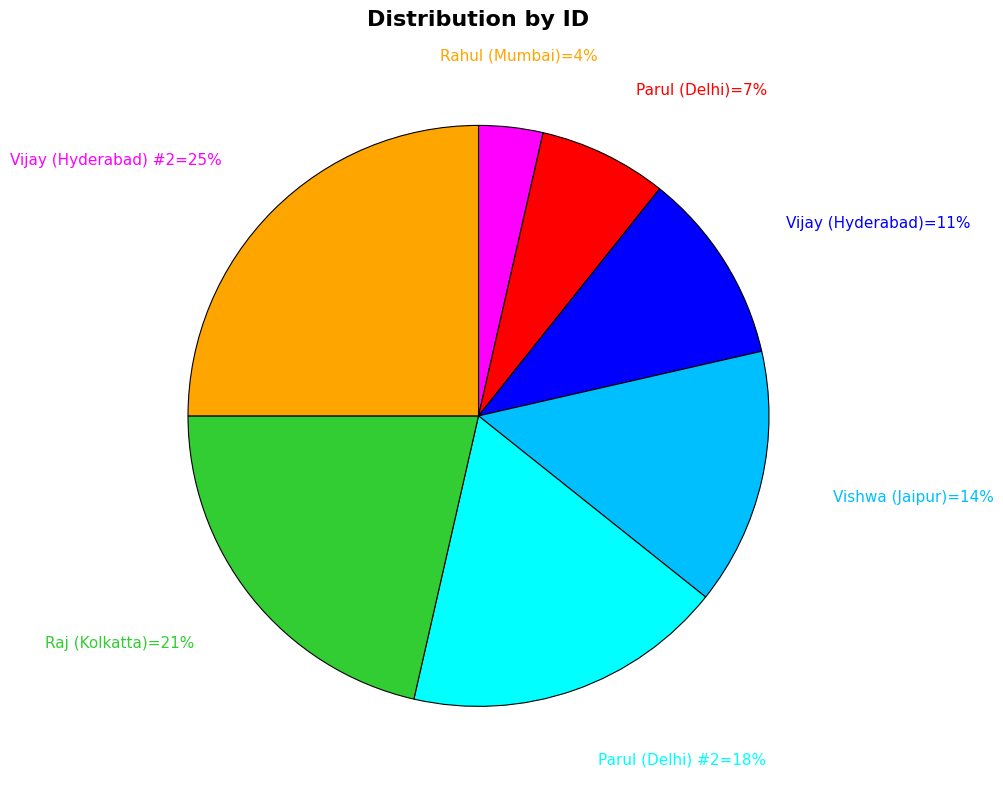

To the nearest percent, what is the difference between the largest and smallest slice percentages?

21%